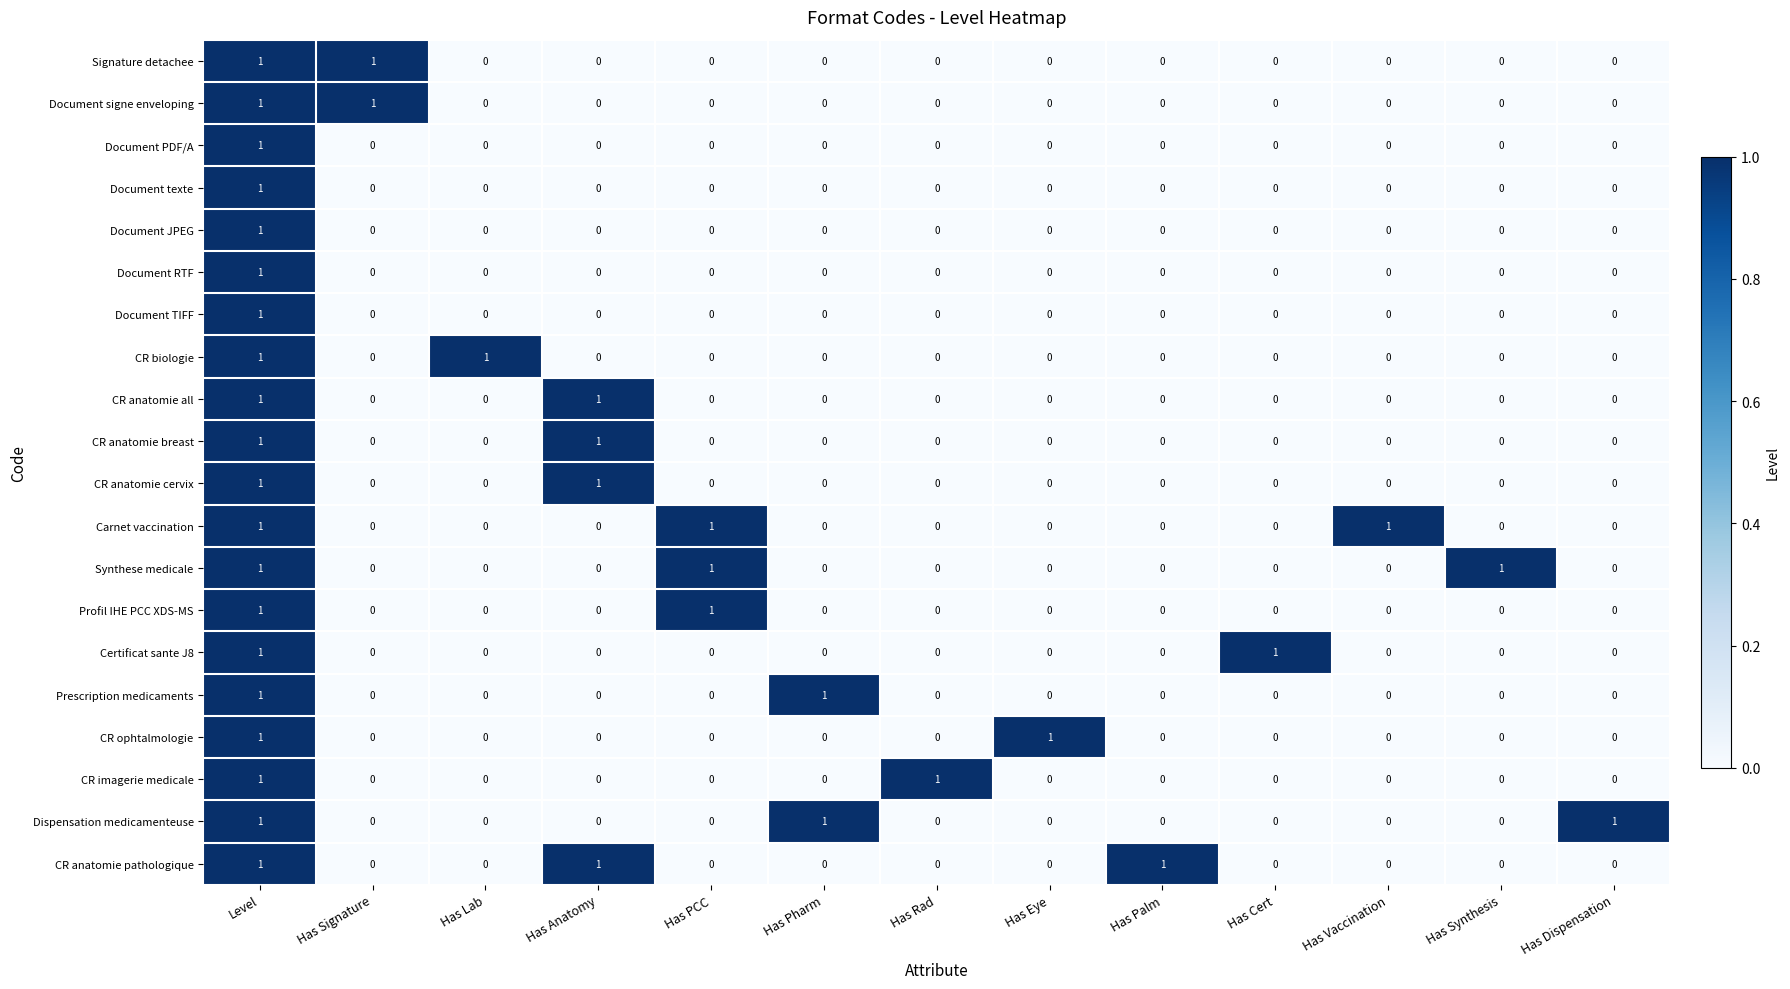

Which category has the highest value in the Document texte series?

Level